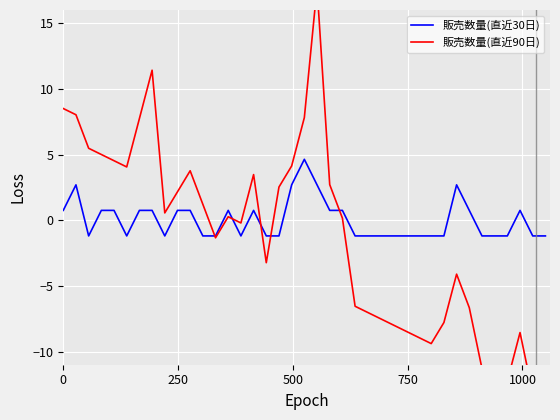

How many interior local peaks does the 販売数量(直近30日) series have?

6